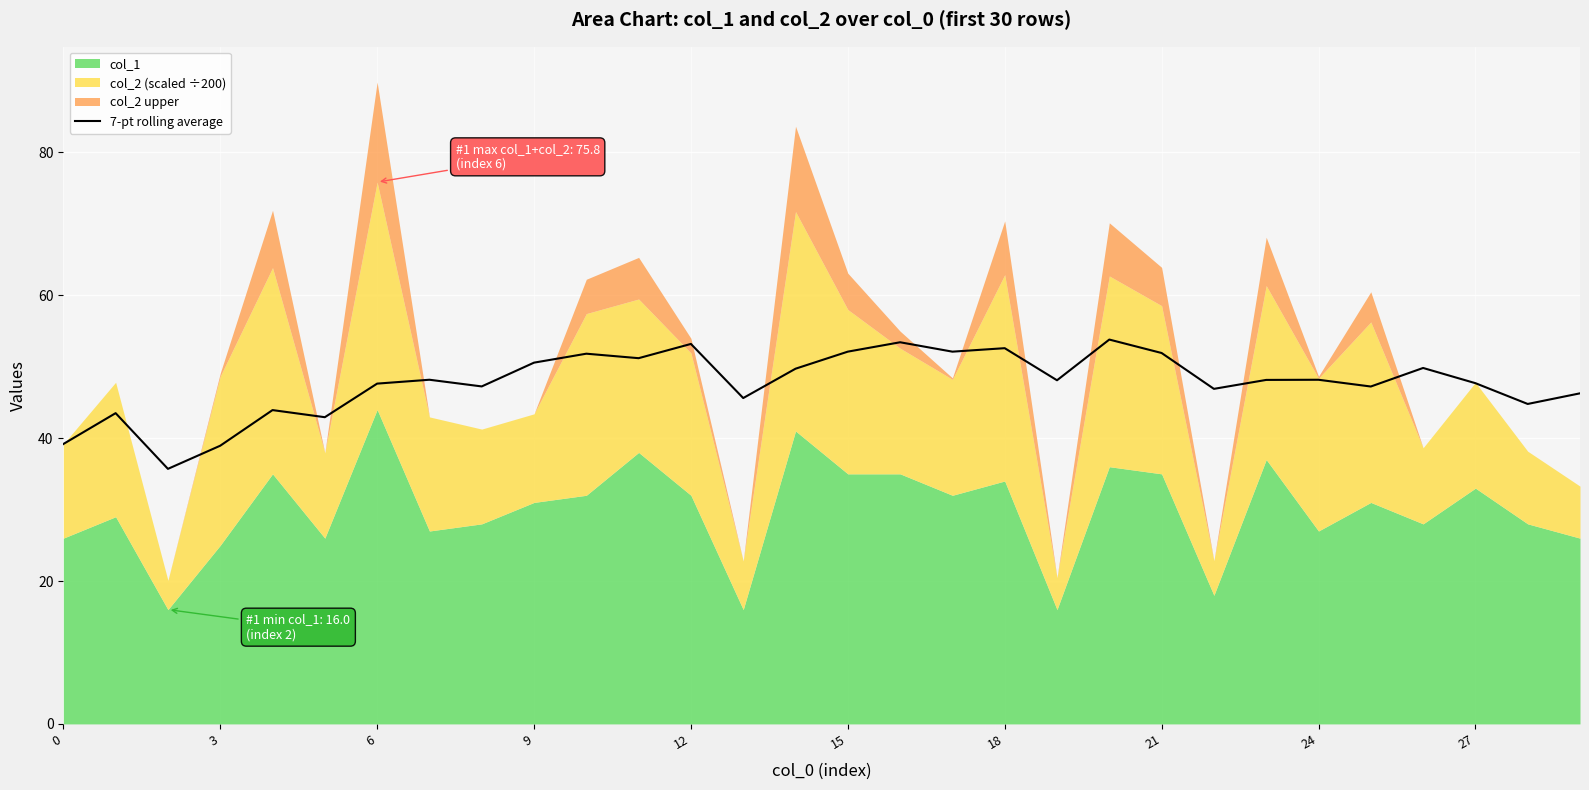

What is the difference between the maximum and second lowest values?

14.9